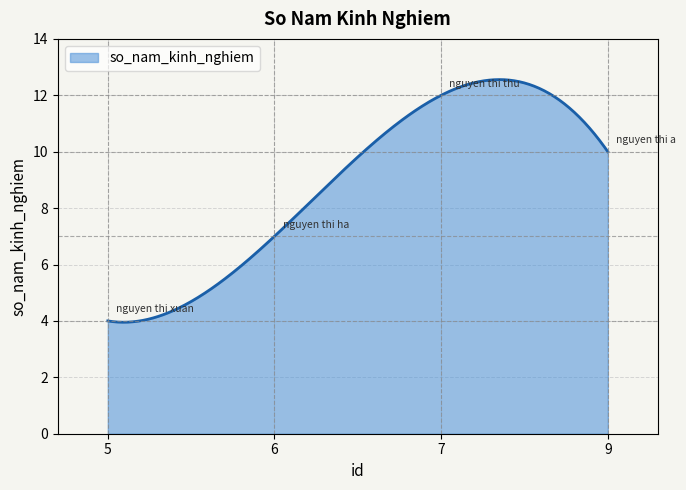

What is the greatest value displayed?

12.6